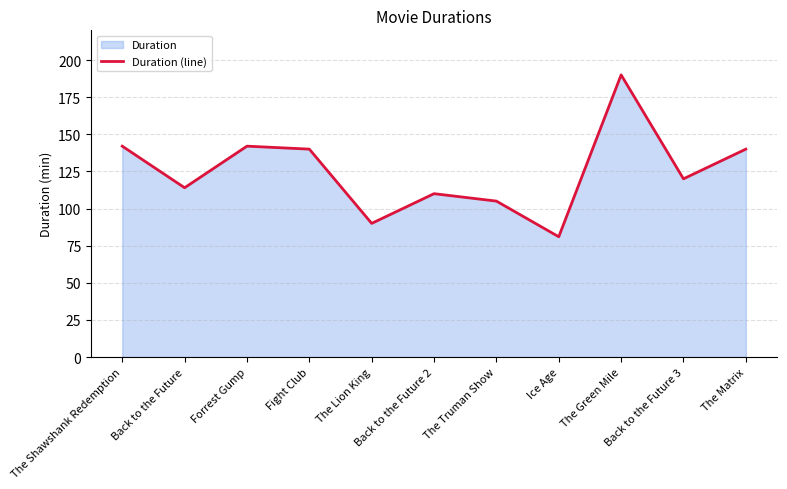

What is the label of the 2nd point from the left?

Back to the Future